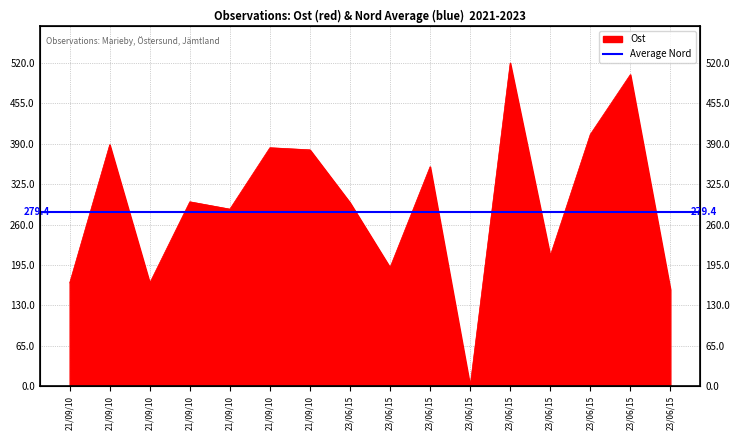

What is the change in value from 2021-09-10 to 2021-09-10?

-3.5